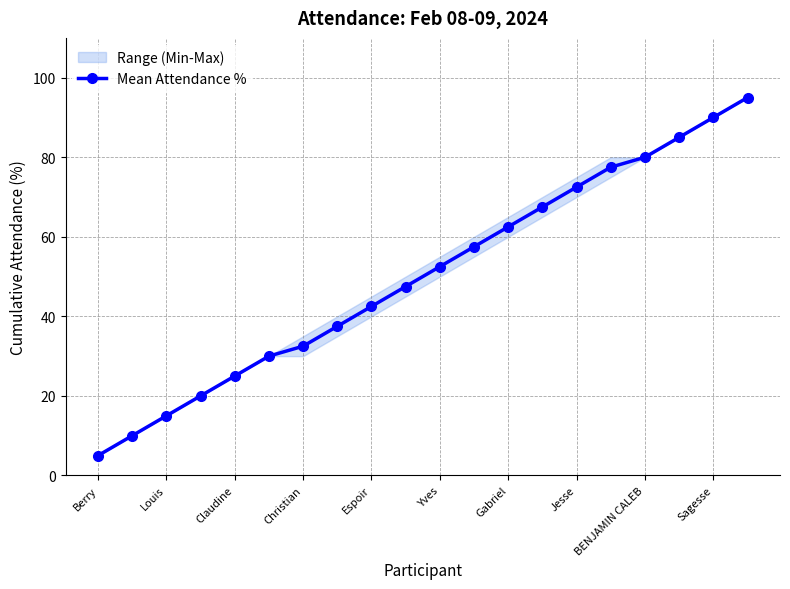

What is the sum of the values at 13 and Berry?

72.5